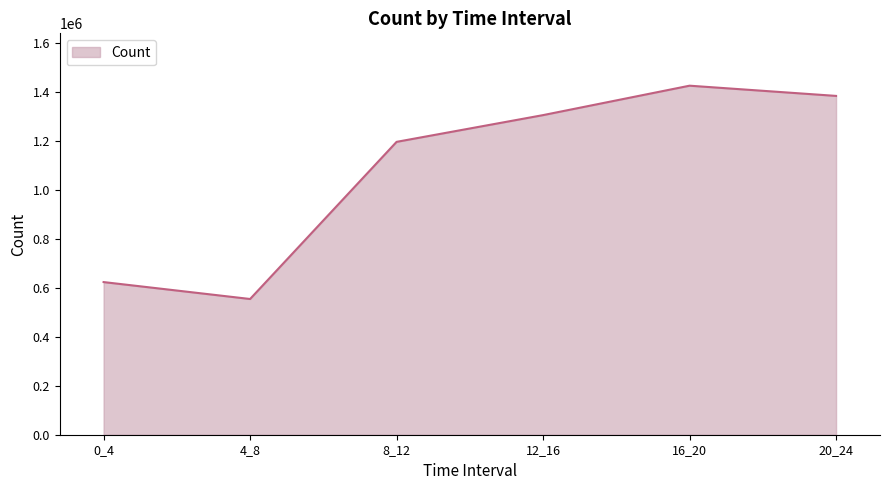

The value at 20_24 is 2252541. True or false?

False